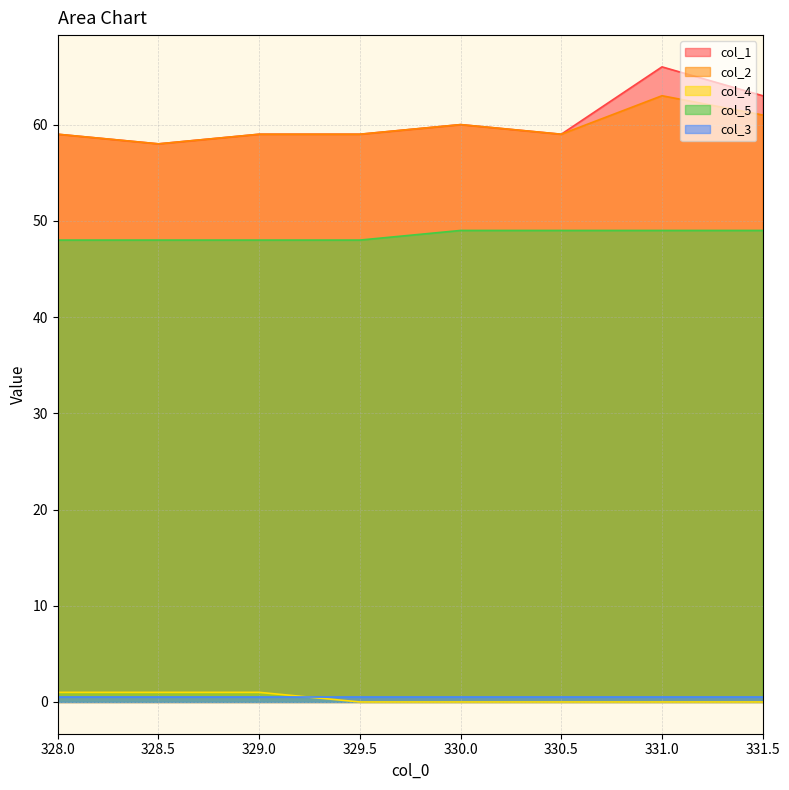

What is the greatest value displayed?

66.0